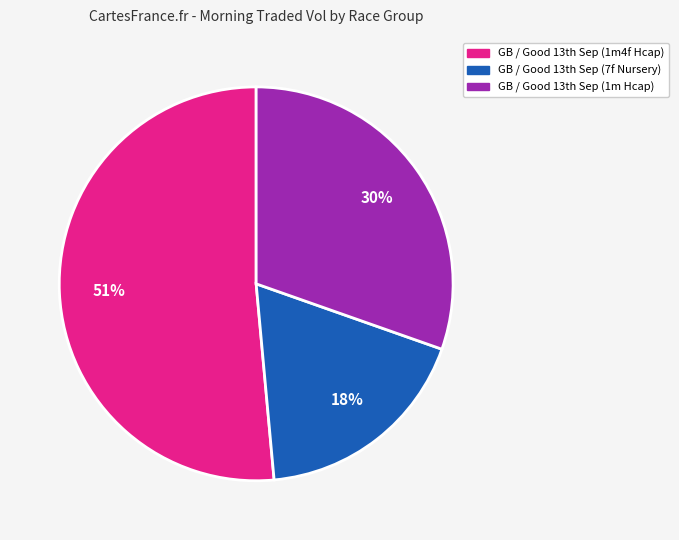

To the nearest percent, what is the difference between the largest and smallest slice percentages?

33%